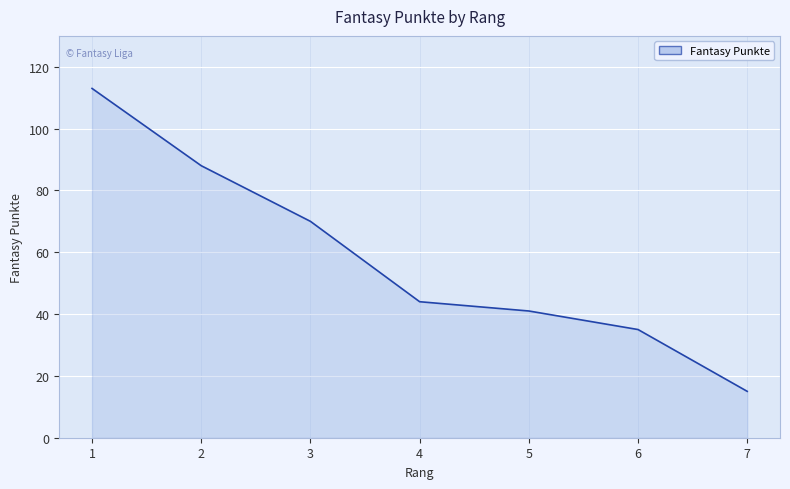

List the labels in order of value, largest first.

1, 2, 3, 4, 5, 6, 7